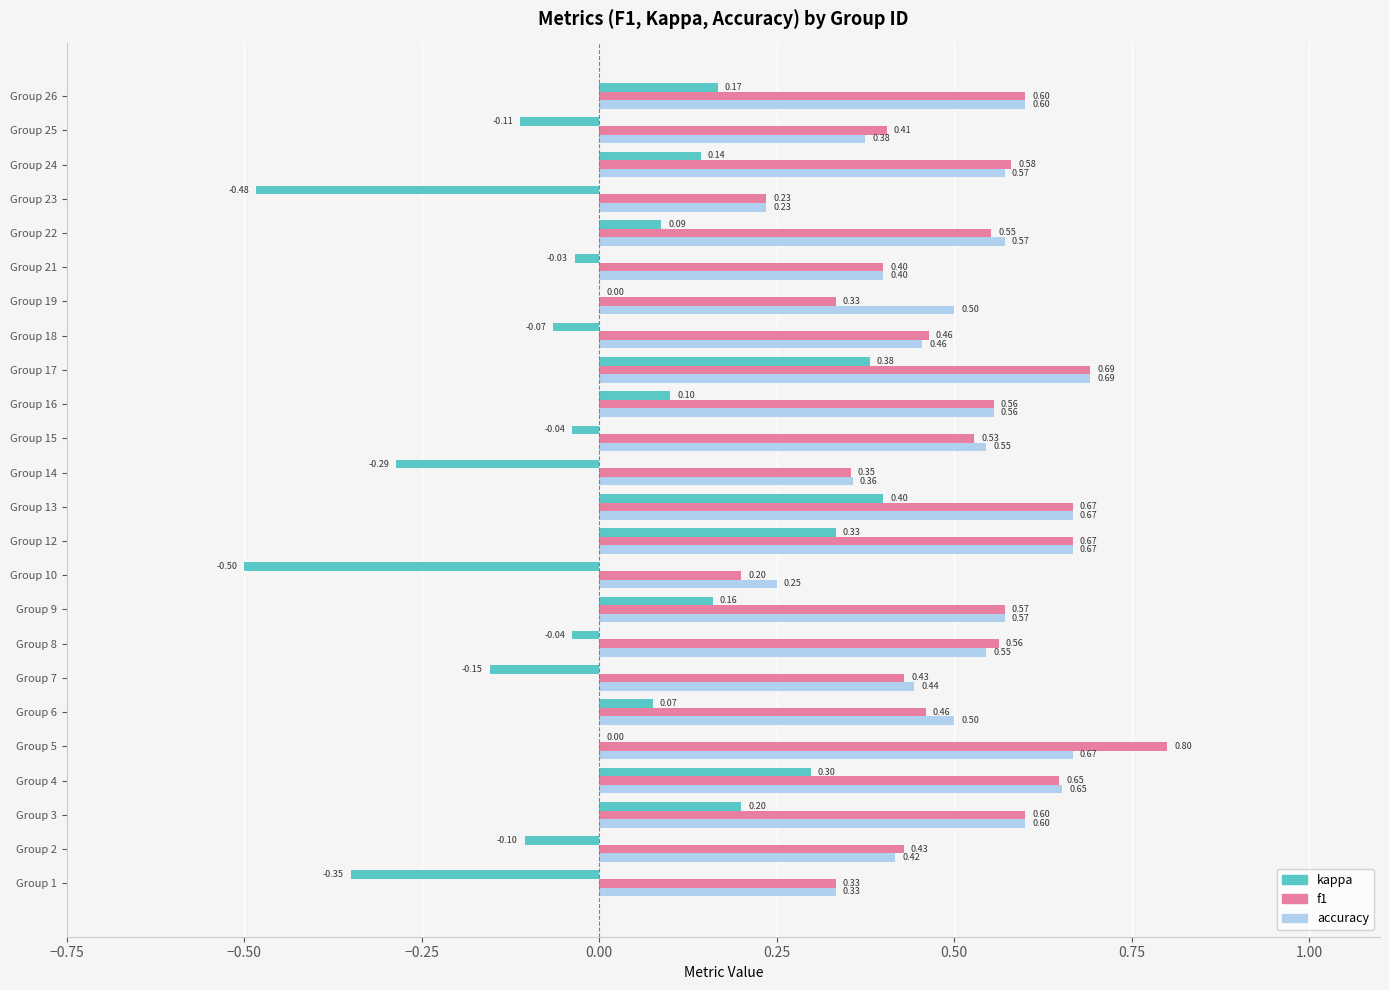

At which category is the sum across all series the highest?

Group 17